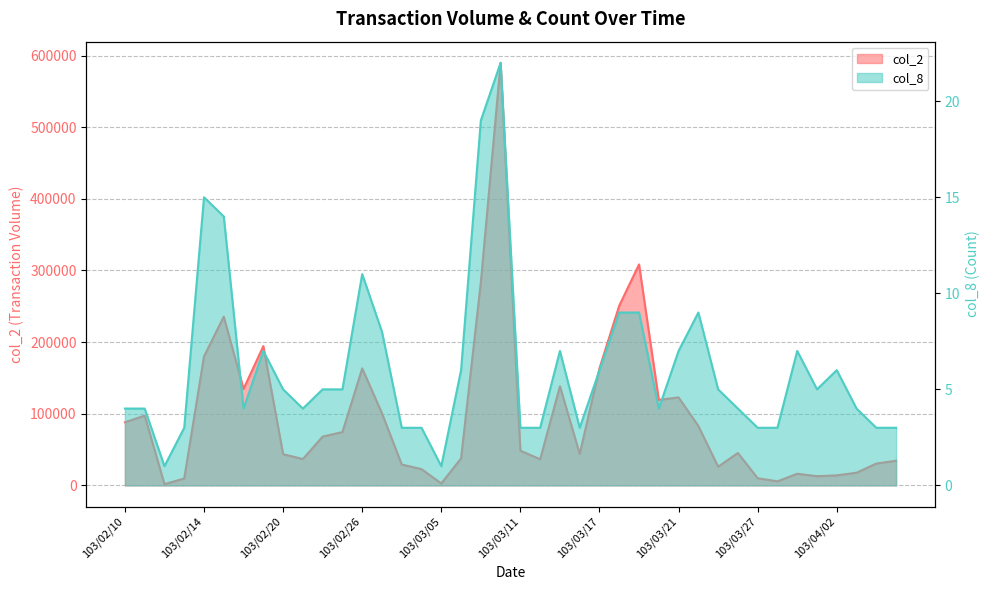

What value does the col_8 series have at 103/03/07, to the nearest 5?

20